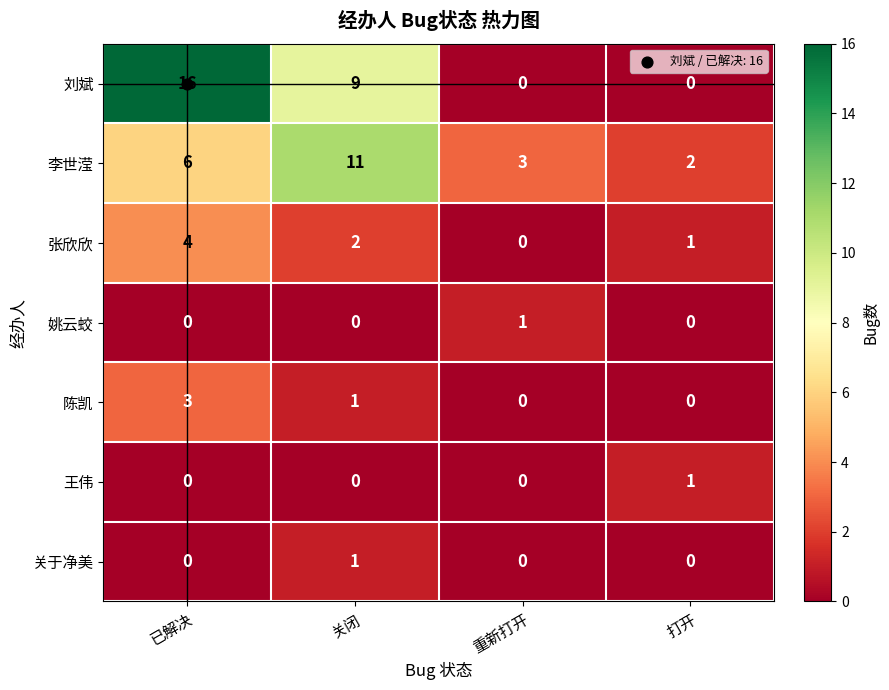

The 陈凯 series shows -2 at 重新打开. True or false?

False